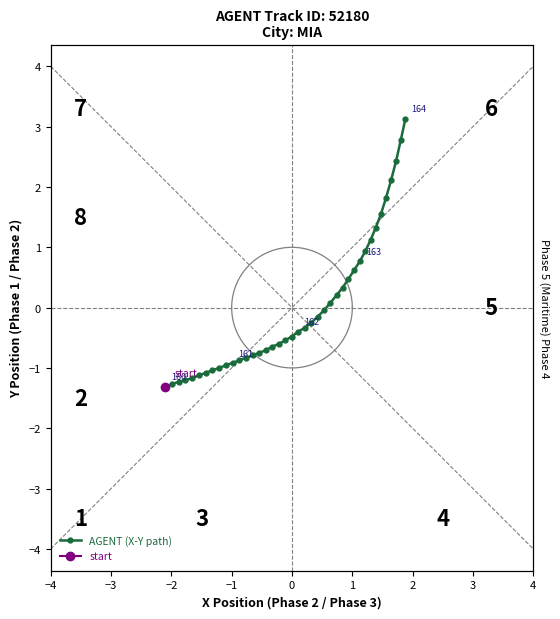

How many data points does each series have?

40